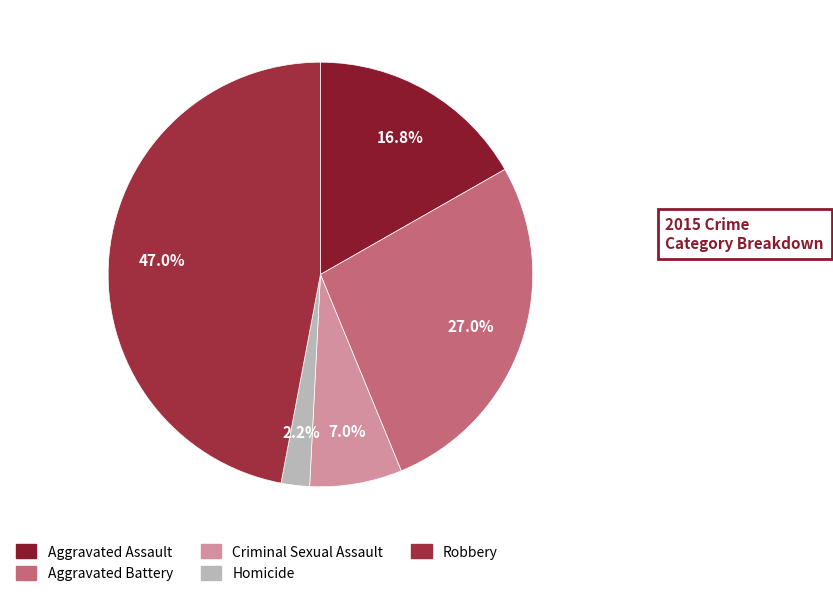

Rank the categories by value from highest to lowest.

Robbery, Aggravated Battery, Aggravated Assault, Criminal Sexual Assault, Homicide